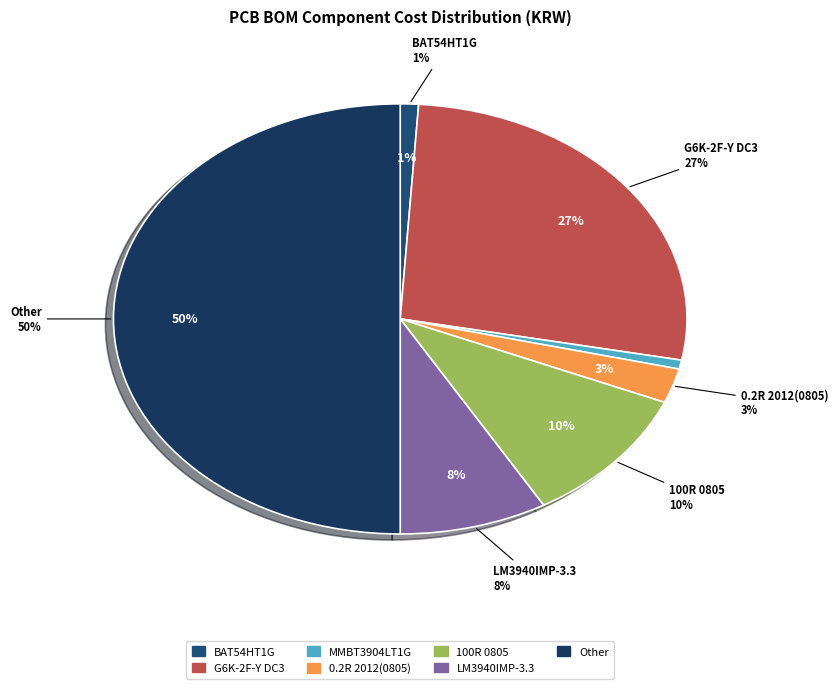

How many segments does this pie chart have?

7